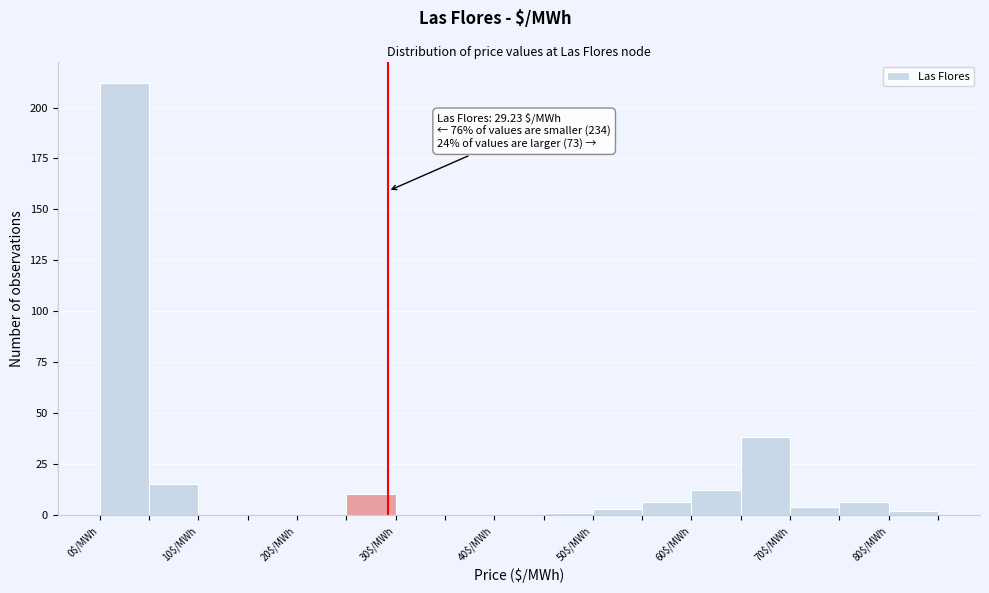

Which range on the x-axis has the tallest bar?

0 to 5